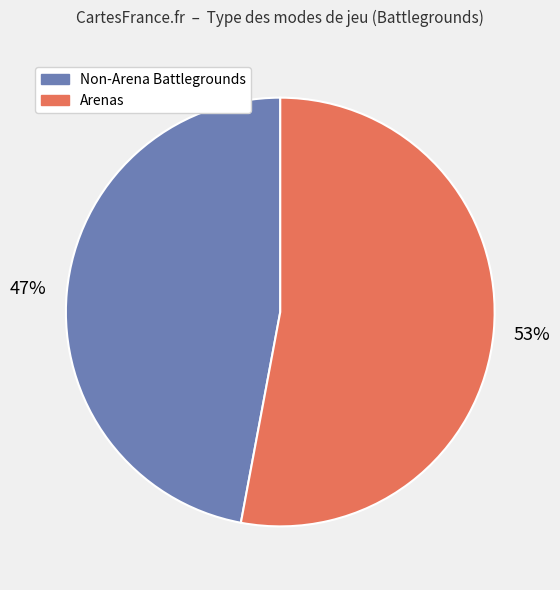

To the nearest percent, what is the average slice percentage?

50%